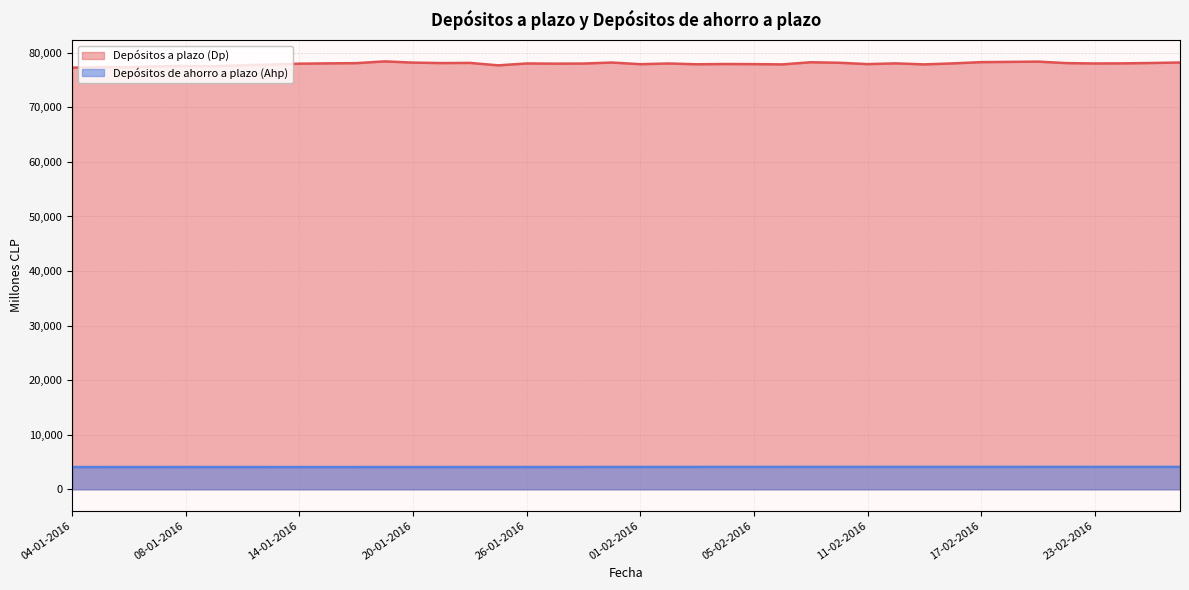

At which category does Depósitos a plazo (Dp) reach its first local peak?

05-01-2016